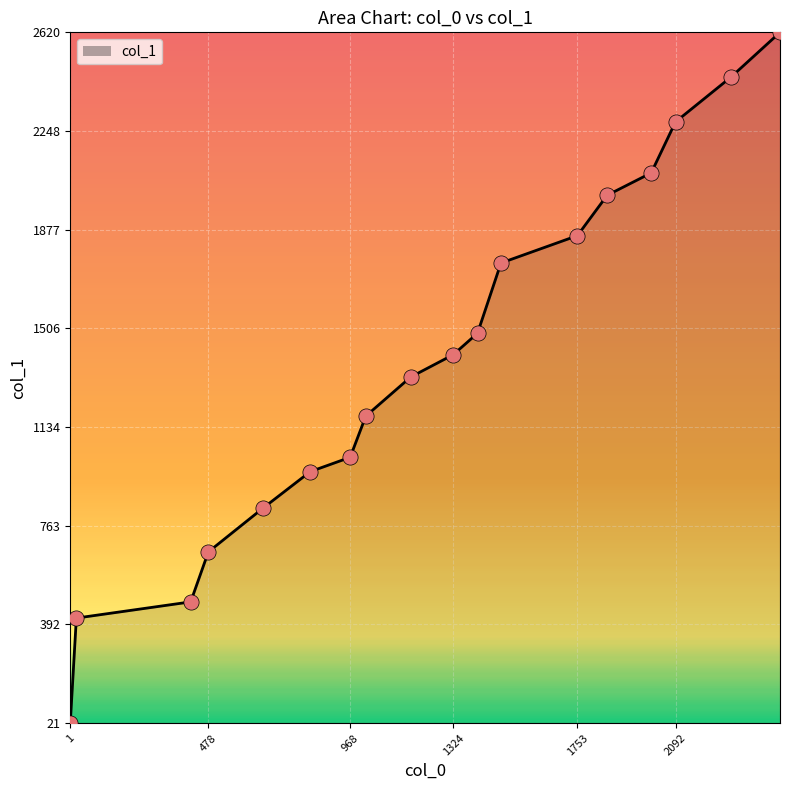

What is the difference between the maximum and minimum values?

2599